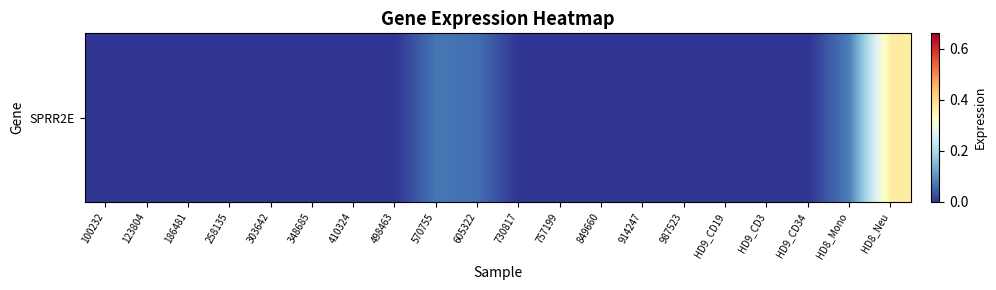

What is the difference between the second highest and minimum values?

0.1